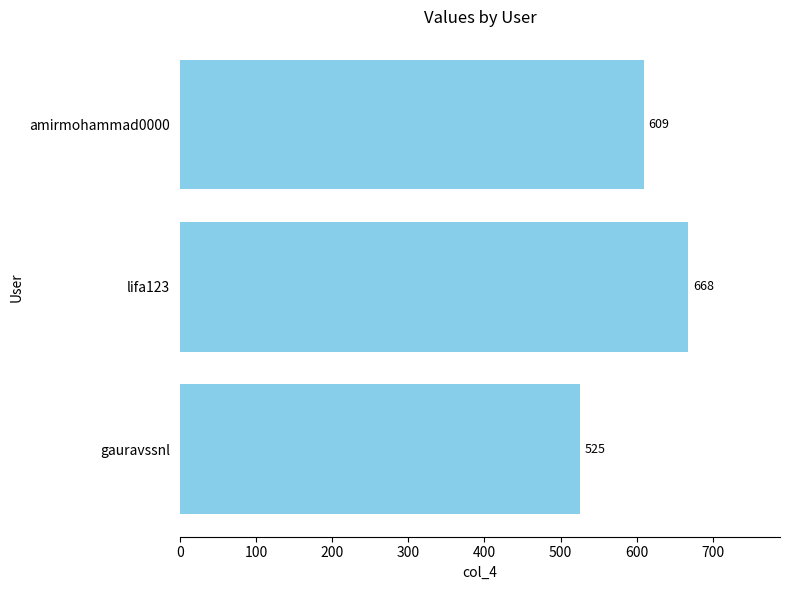

List the labels in order of value, largest first.

lifa123, amirmohammad0000, gauravssnl